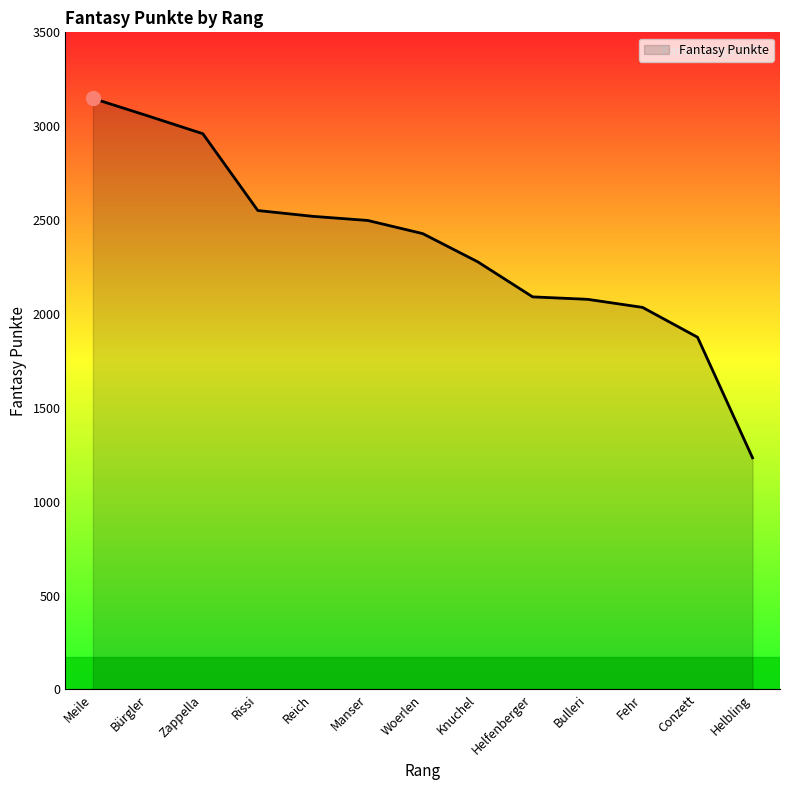

What is the difference between the maximum and minimum values?

1914